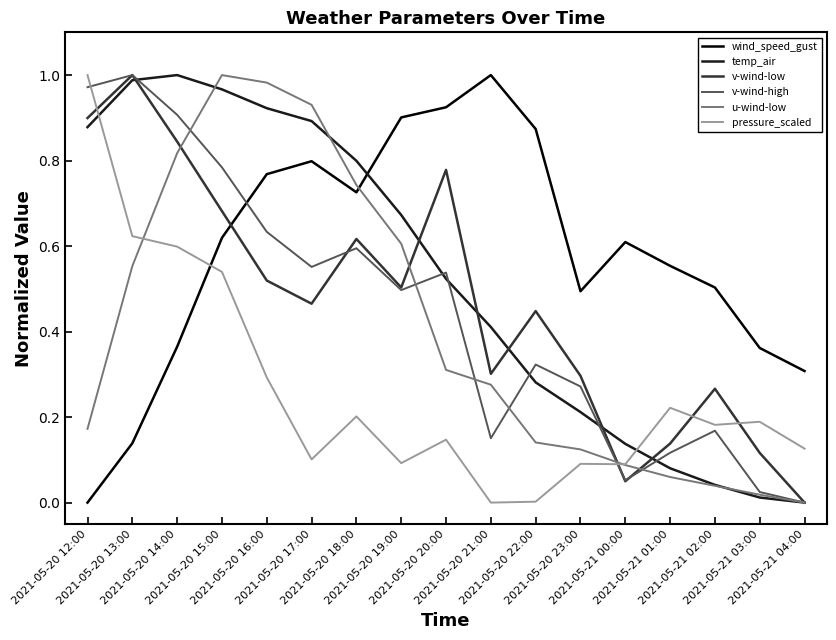

Is the value of temp_air at 2021-05-20 23:00 greater than the value of v-wind-high at 2021-05-21 02:00?

Yes